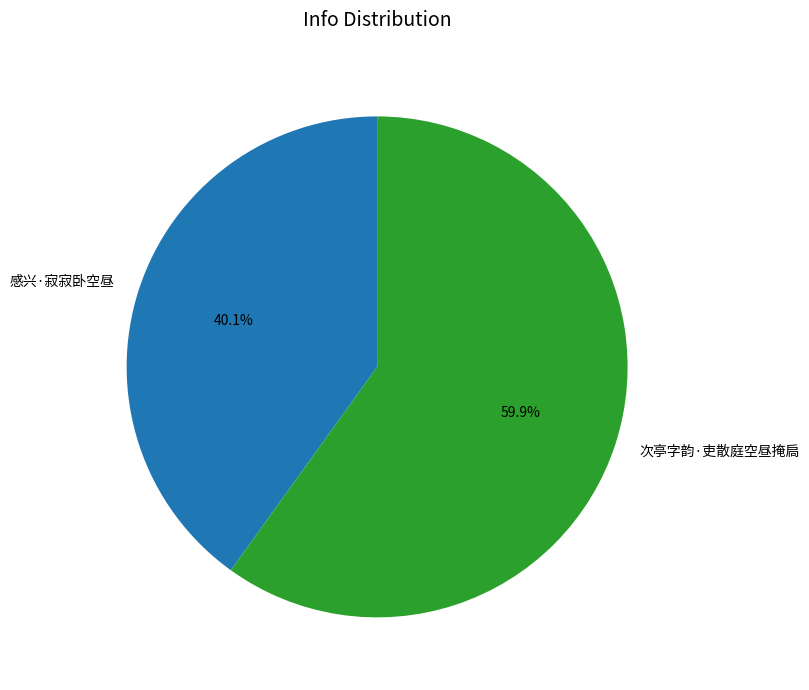

To the nearest percent, what portion does 感兴·寂寂卧空昼 represent?

40%